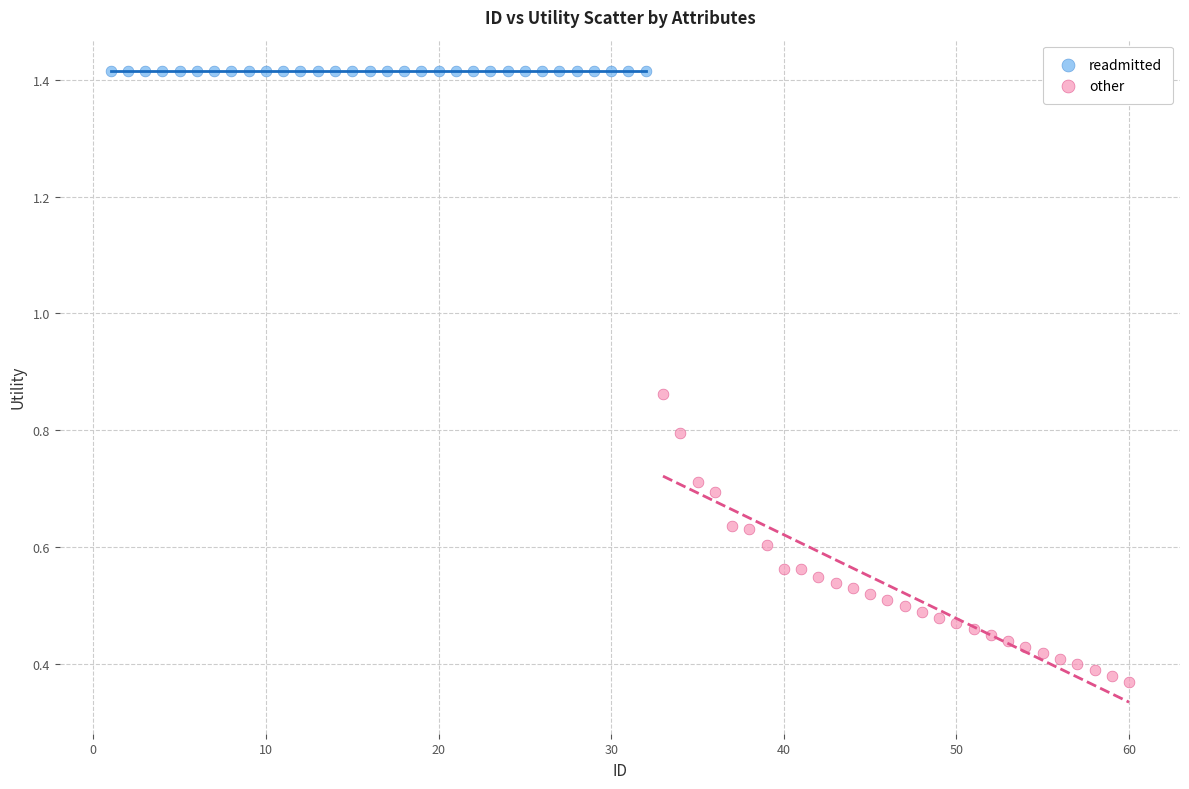

Which series reaches the maximum Y coordinate?

readmitted